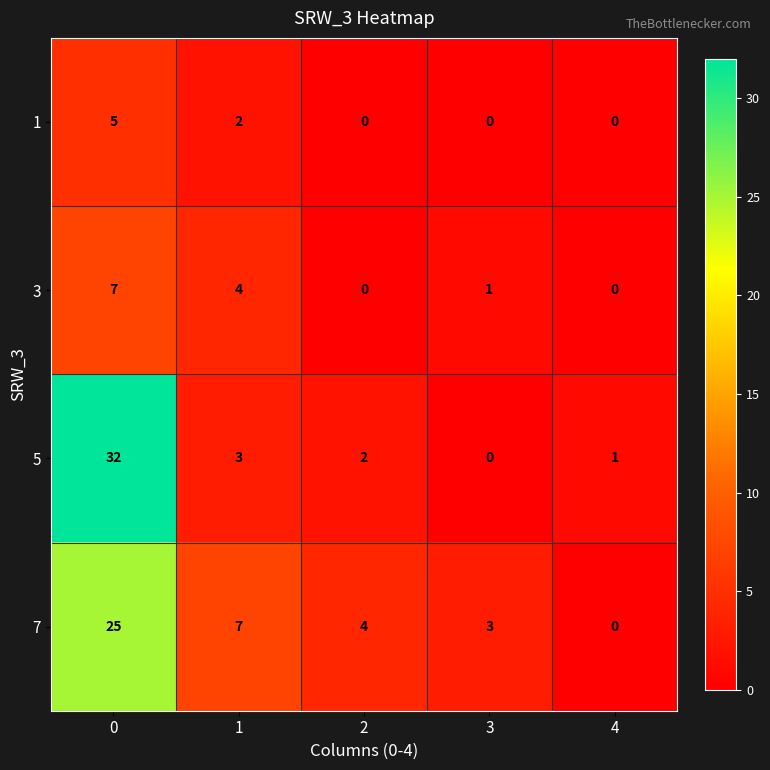

Which series has the largest total across all categories?

7